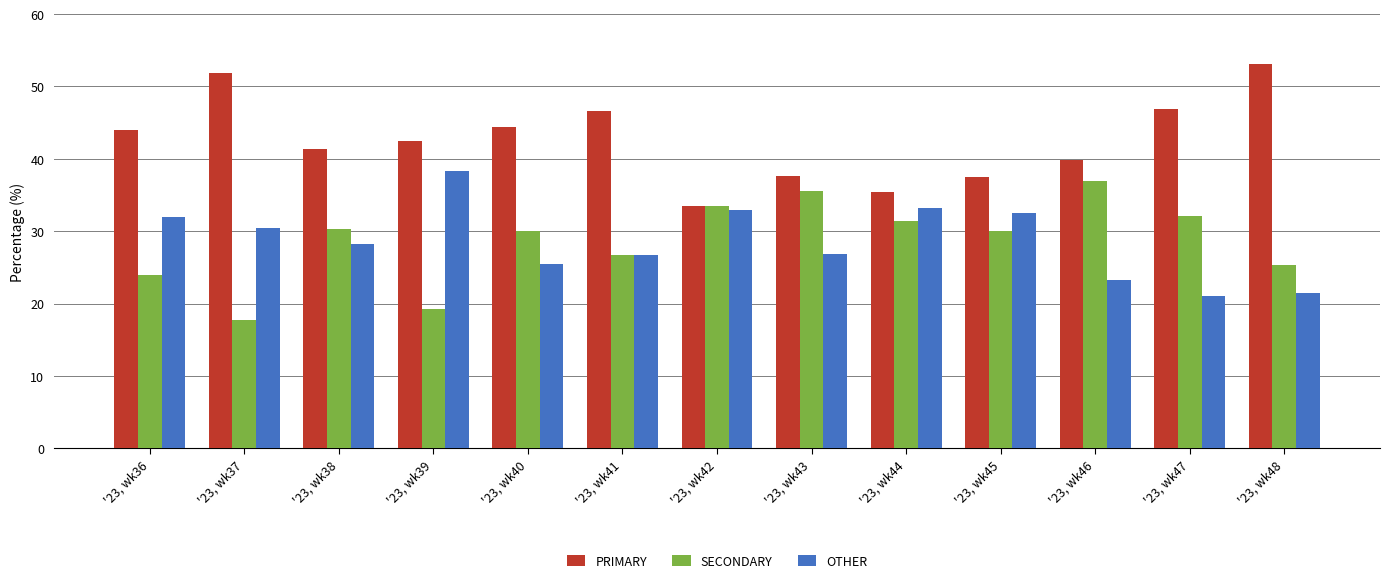

What is the value of the SECONDARY bar at the 11th from the left?

36.9